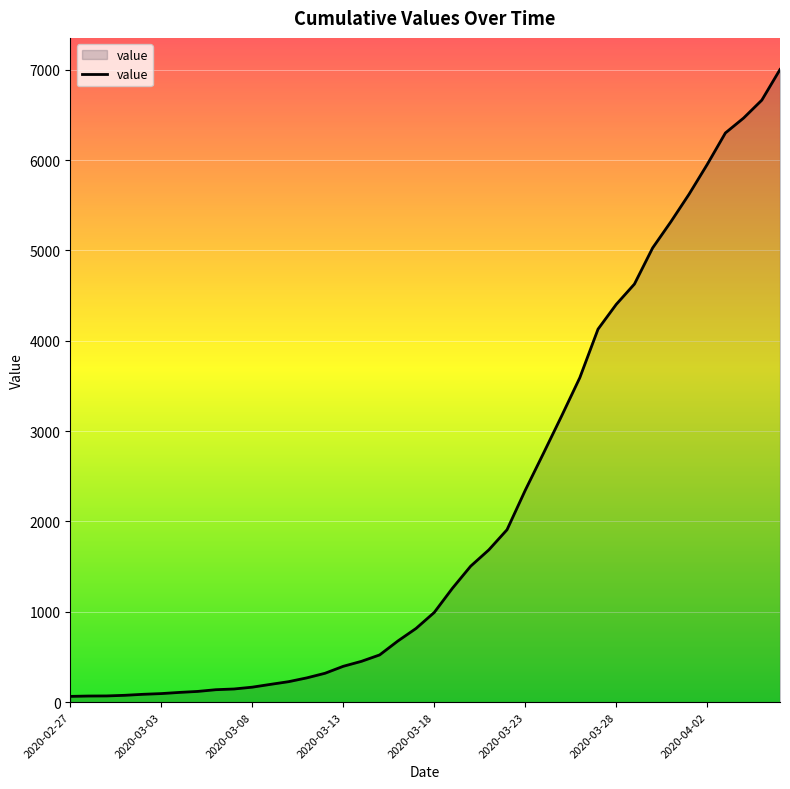

What is the maximum value shown in the chart?

7003